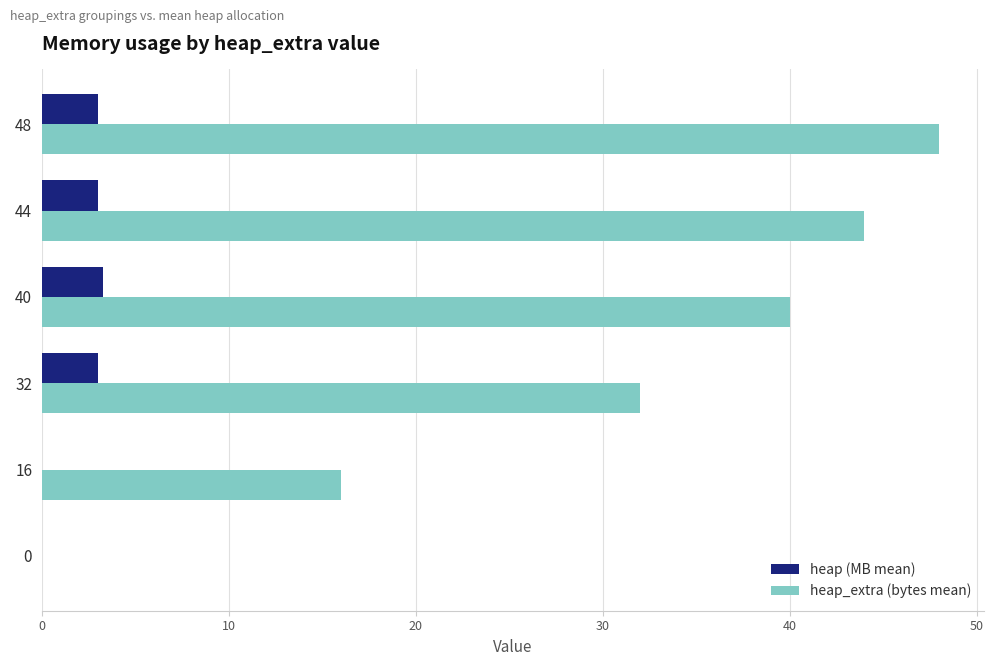

Which category has the highest value across all series?

48